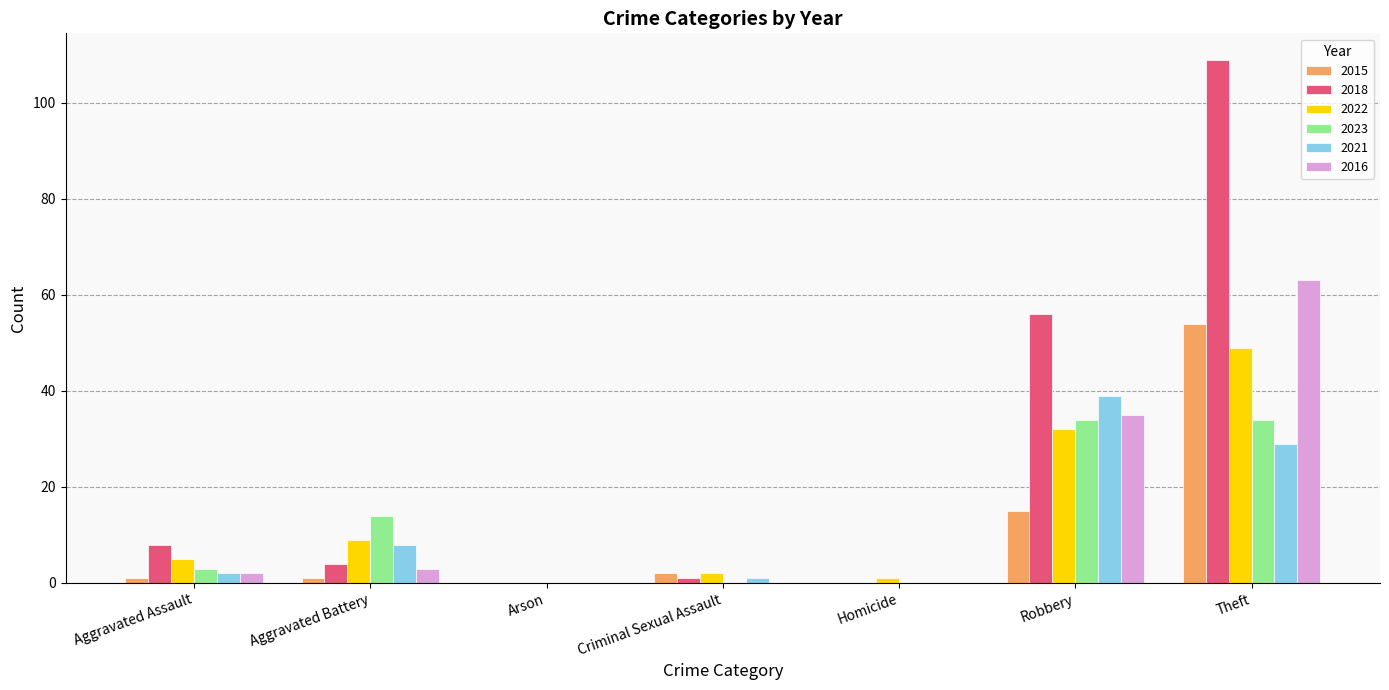

Reading right to left, extract all data points from this chart.

2015: Theft=54	Robbery=15	Homicide=0	Criminal Sexual Assault=2	Arson=0	Aggravated Battery=1	Aggravated Assault=1
2018: Theft=109	Robbery=56	Homicide=0	Criminal Sexual Assault=1	Arson=0	Aggravated Battery=4	Aggravated Assault=8
2022: Theft=49	Robbery=32	Homicide=1	Criminal Sexual Assault=2	Arson=0	Aggravated Battery=9	Aggravated Assault=5
2023: Theft=34	Robbery=34	Homicide=0	Criminal Sexual Assault=0	Arson=0	Aggravated Battery=14	Aggravated Assault=3
2021: Theft=29	Robbery=39	Homicide=0	Criminal Sexual Assault=1	Arson=0	Aggravated Battery=8	Aggravated Assault=2
2016: Theft=63	Robbery=35	Homicide=0	Criminal Sexual Assault=0	Arson=0	Aggravated Battery=3	Aggravated Assault=2